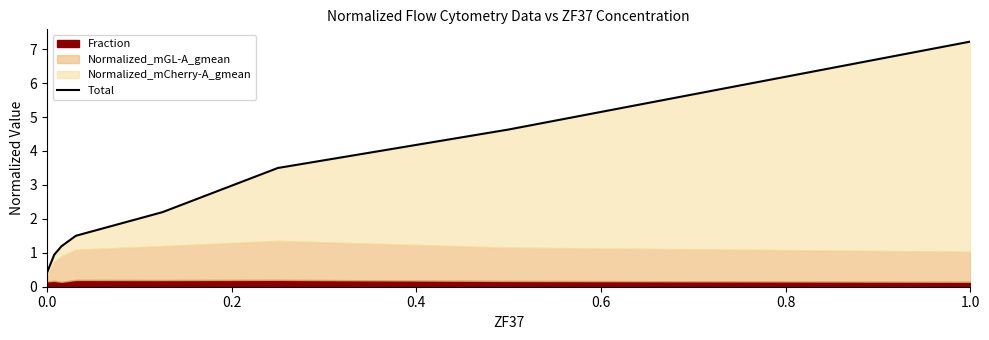

True or false: the data shows 10.1 at 1.0.

False